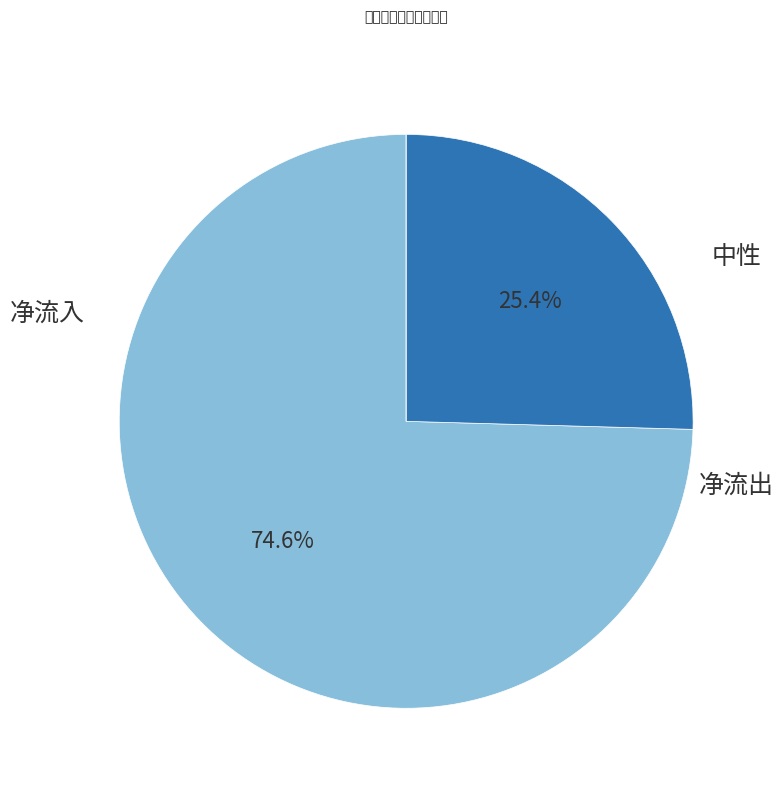

Which slice represents more than half of the pie?

净流入